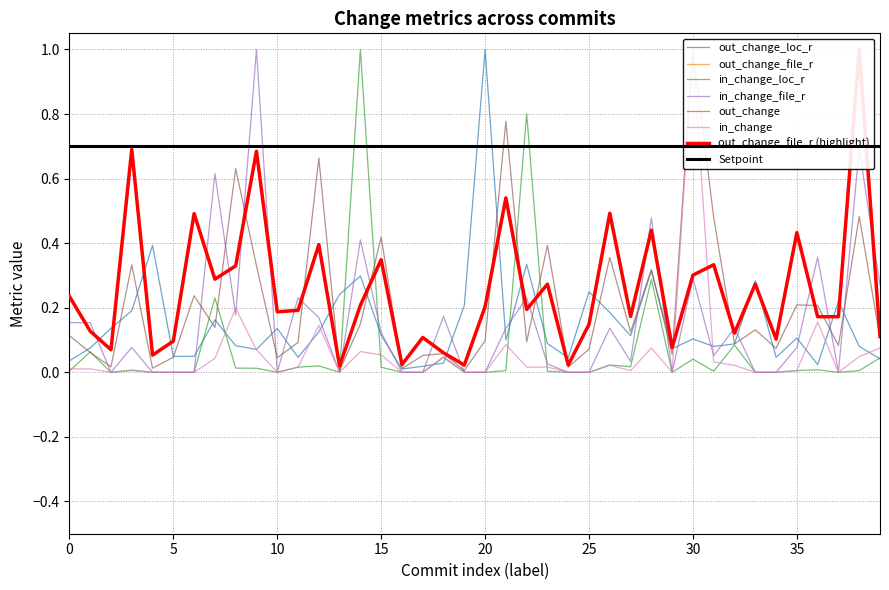

Reading left to right, transcribe all the data shown in this chart.

out_change_loc_r: 0.0	0.1	0.1	0.2	0.4	0.0	0.0	0.2	0.1	0.1	0.1	0.0	0.1	0.2	0.3	0.1	0.0	0.0	0.0	0.2	1.0	0.1	0.3	0.1	0.0	0.2	0.2	0.1	0.3	0.1	0.1	0.1	0.1	0.3	0.0	0.1	0.0	0.2	0.1	0.0
out_change_file_r: 0.2	0.1	0.1	0.7	0.1	0.1	0.5	0.3	0.3	0.7	0.2	0.2	0.4	0.0	0.2	0.3	0.0	0.1	0.1	0.0	0.2	0.5	0.2	0.3	0.0	0.1	0.5	0.2	0.4	0.1	0.3	0.3	0.1	0.3	0.1	0.4	0.2	0.2	1.0	0.1
in_change_loc_r: 0.0	0.1	0.0	0.0	0.0	0.0	0.0	0.2	0.0	0.0	0.0	0.0	0.0	0.0	1.0	0.0	0.0	0.0	0.0	0.0	0.0	0.0	0.8	0.0	0.0	0.0	0.0	0.0	0.3	0.0	0.0	0.0	0.1	0.0	0.0	0.0	0.0	0.0	0.0	0.0
in_change_file_r: 0.2	0.2	0.0	0.1	0.0	0.0	0.0	0.6	0.2	1.0	0.0	0.2	0.2	0.0	0.4	0.1	0.0	0.0	0.2	0.0	0.0	0.1	0.2	0.0	0.0	0.0	0.1	0.0	0.5	0.0	0.3	0.1	0.1	0.0	0.0	0.1	0.4	0.0	0.7	0.3
out_change: 0.1	0.1	0.0	0.3	0.0	0.0	0.2	0.1	0.6	0.3	0.0	0.1	0.7	0.0	0.1	0.4	0.0	0.1	0.1	0.0	0.1	0.8	0.1	0.4	0.0	0.1	0.4	0.1	0.3	0.1	1.0	0.5	0.1	0.1	0.1	0.2	0.2	0.1	0.5	0.1
in_change: 0.0	0.0	0.0	0.0	0.0	0.0	0.0	0.0	0.2	0.1	0.0	0.0	0.1	0.0	0.1	0.1	0.0	0.0	0.0	0.0	0.0	0.1	0.0	0.0	0.0	0.0	0.0	0.0	0.1	0.0	1.0	0.0	0.0	0.0	0.0	0.0	0.2	0.0	0.0	0.1